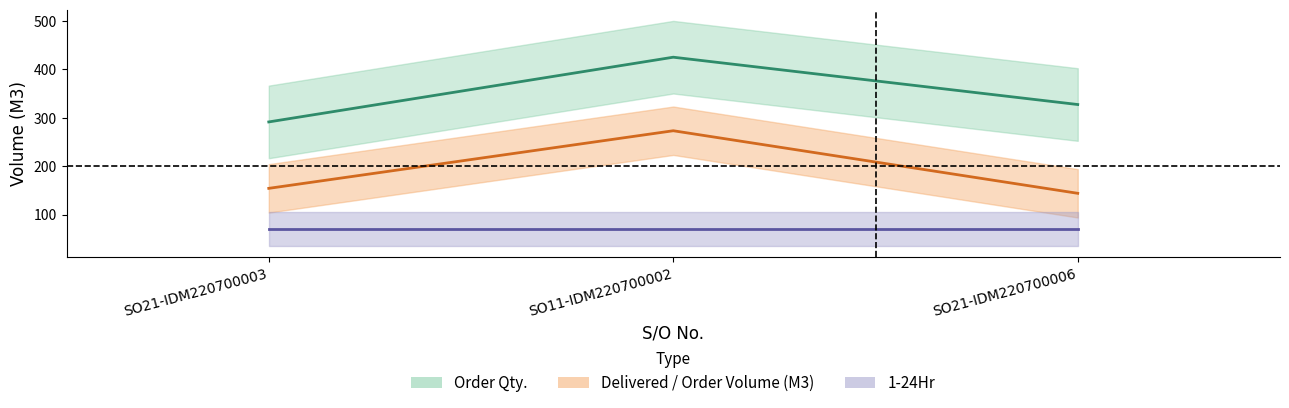

What is the value of the Order Qty. point at the 3rd from the left?

327.2